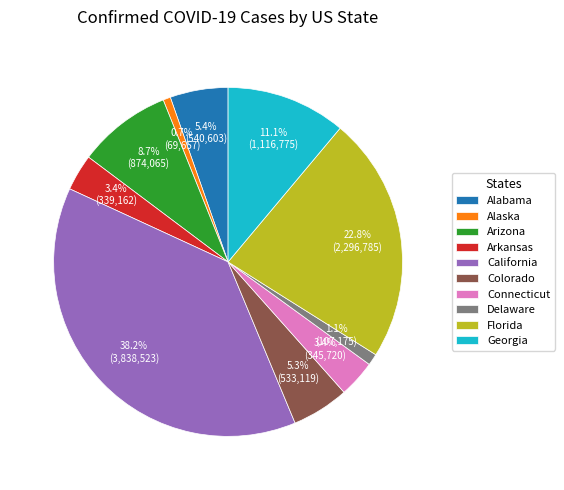

What is the ratio of the value at Florida to the value at Alabama?

4.2